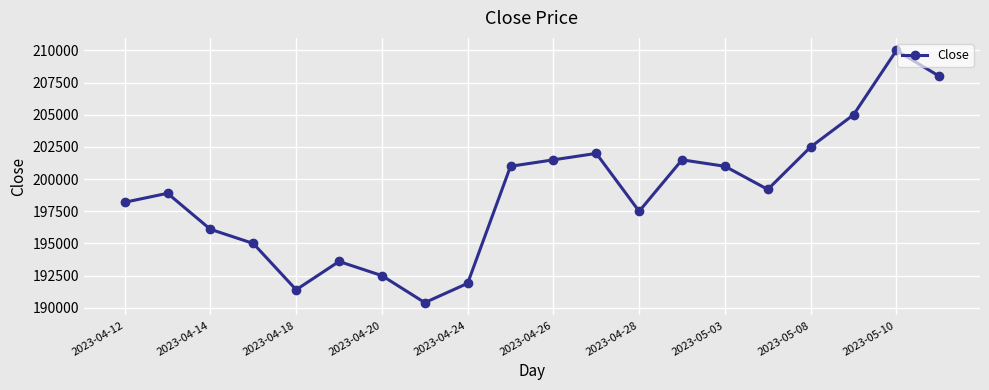

True or false: there are more than 0 points higher than both neighbors.

True